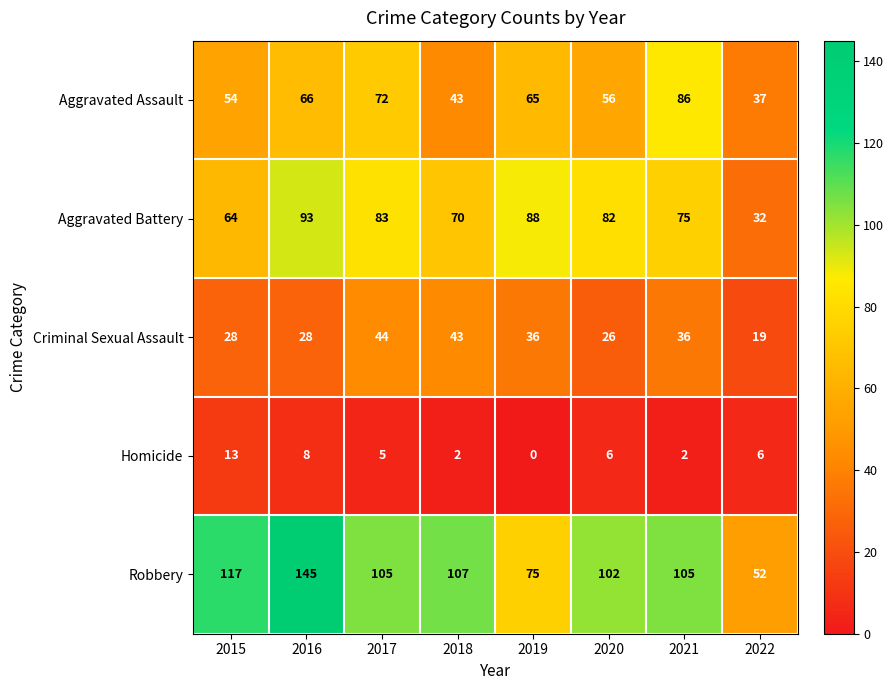

At which label does Aggravated Battery reach its minimum?

2022